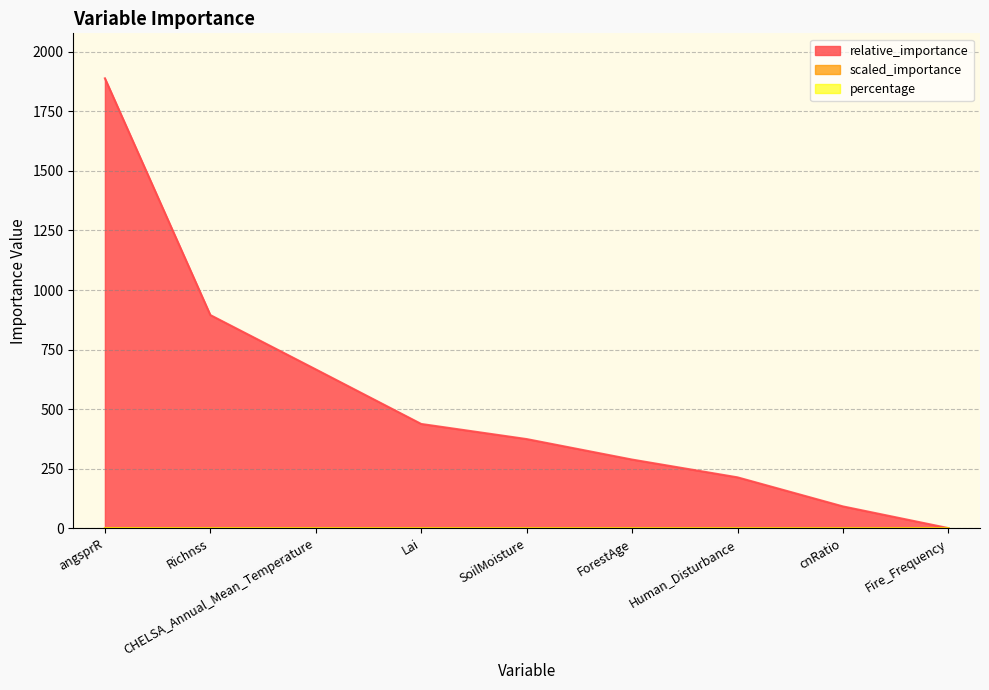

What is the sum of all relative_importance values?

4859.2